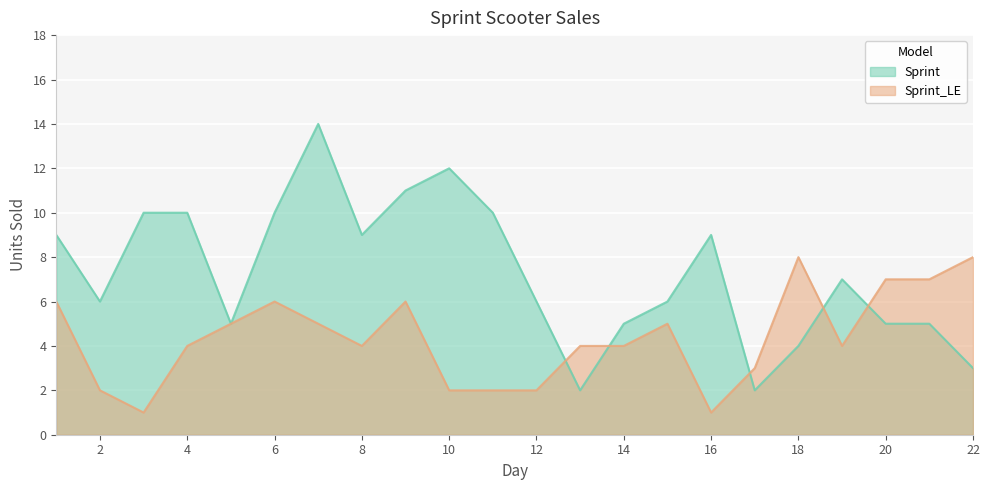

What are all the series names shown in the legend?

Sprint, Sprint_LE